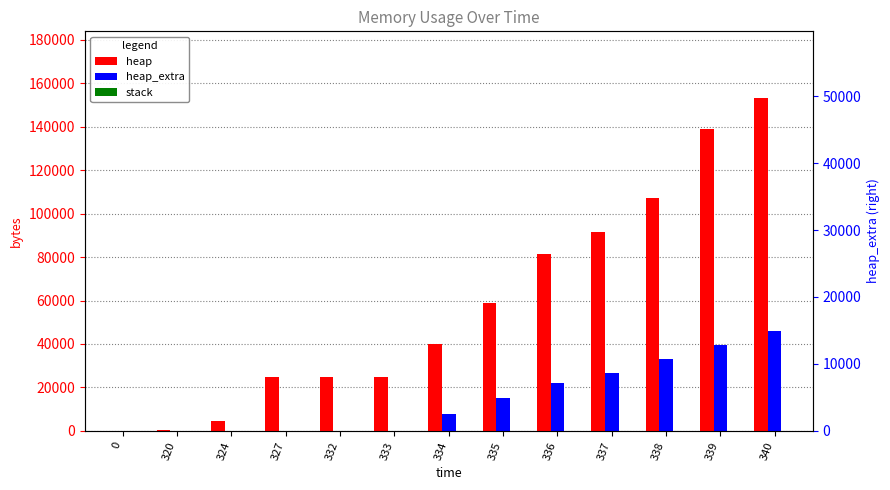

Reading left to right, transcribe all the data shown in this chart.

heap: 0	472	4568	24568	24576	24588	40120	58892	81512	91468	107324	139184	153304
heap_extra: 0	16	24	32	48	60	7688	14916	22200	26580	33276	39360	45912
stack: 0	0	0	0	0	0	0	0	0	0	0	0	0